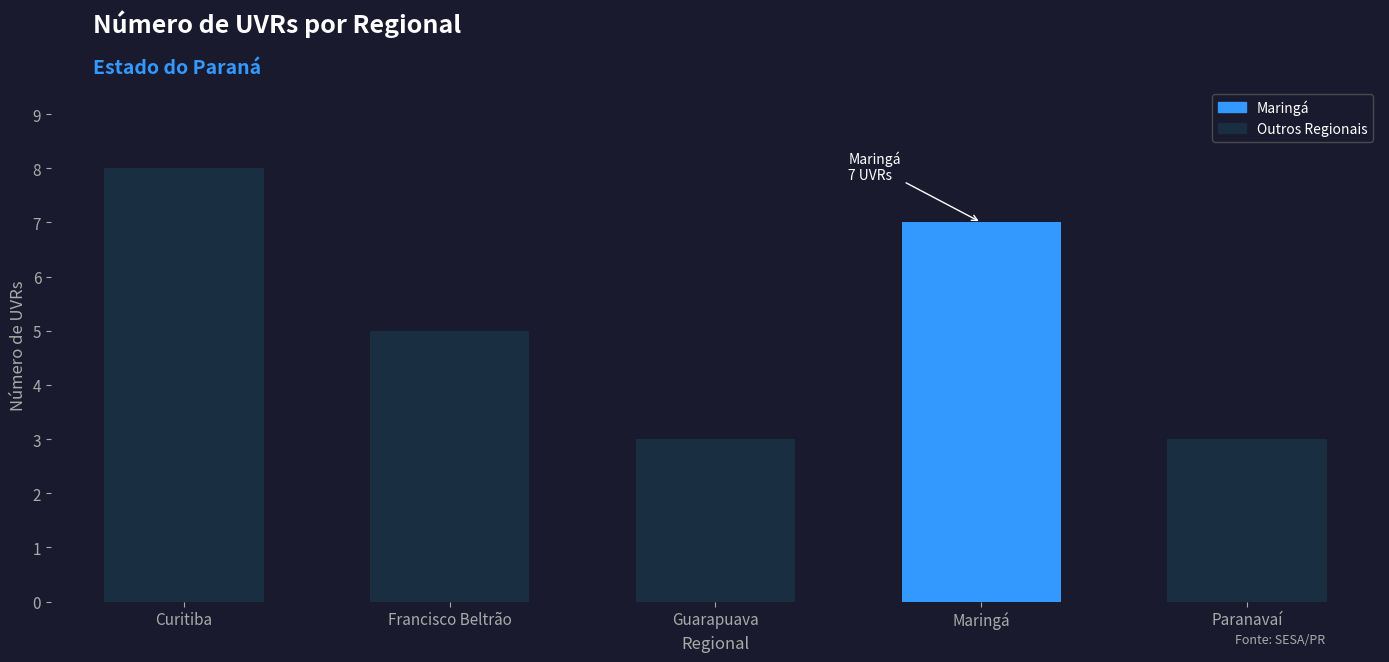

At which label is the value closest to 5?

Francisco Beltrão